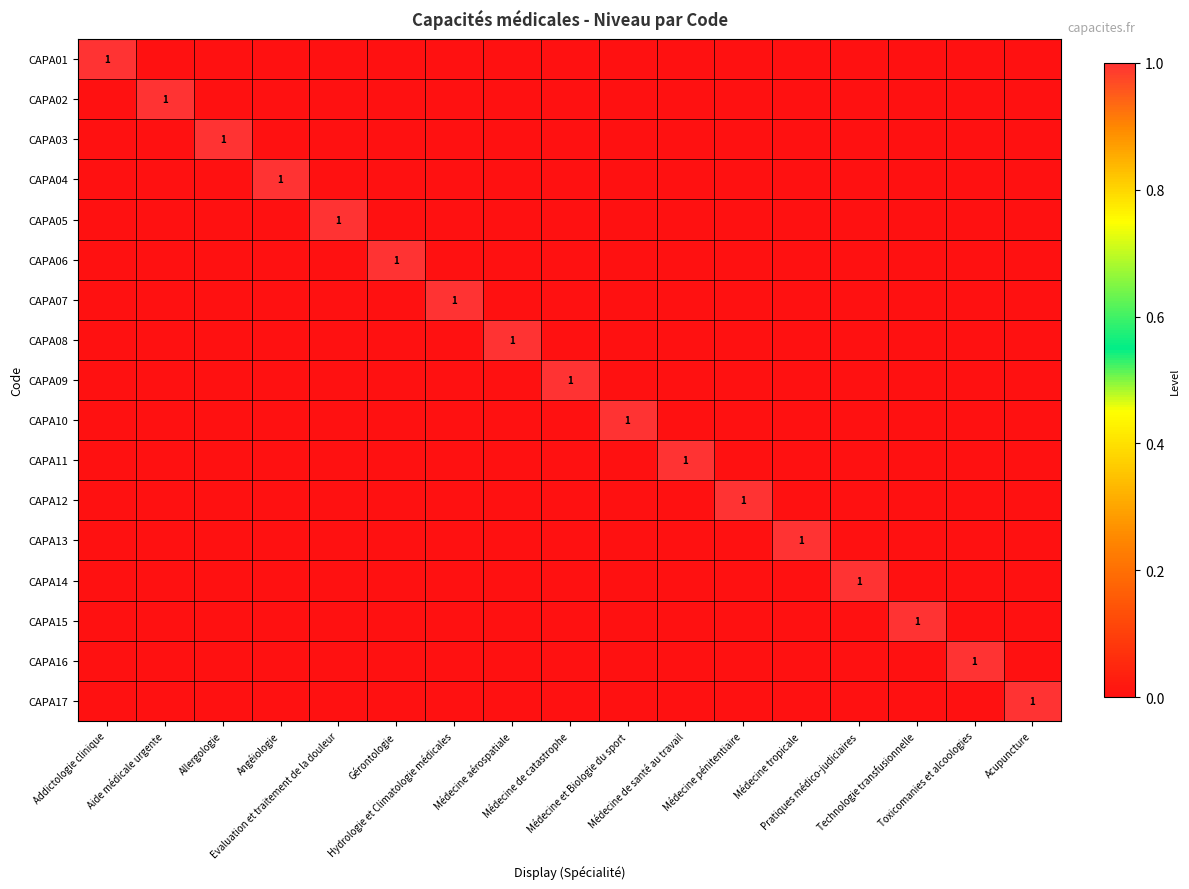

The value of CAPA05 at Acupuncture is -1. True or false?

False